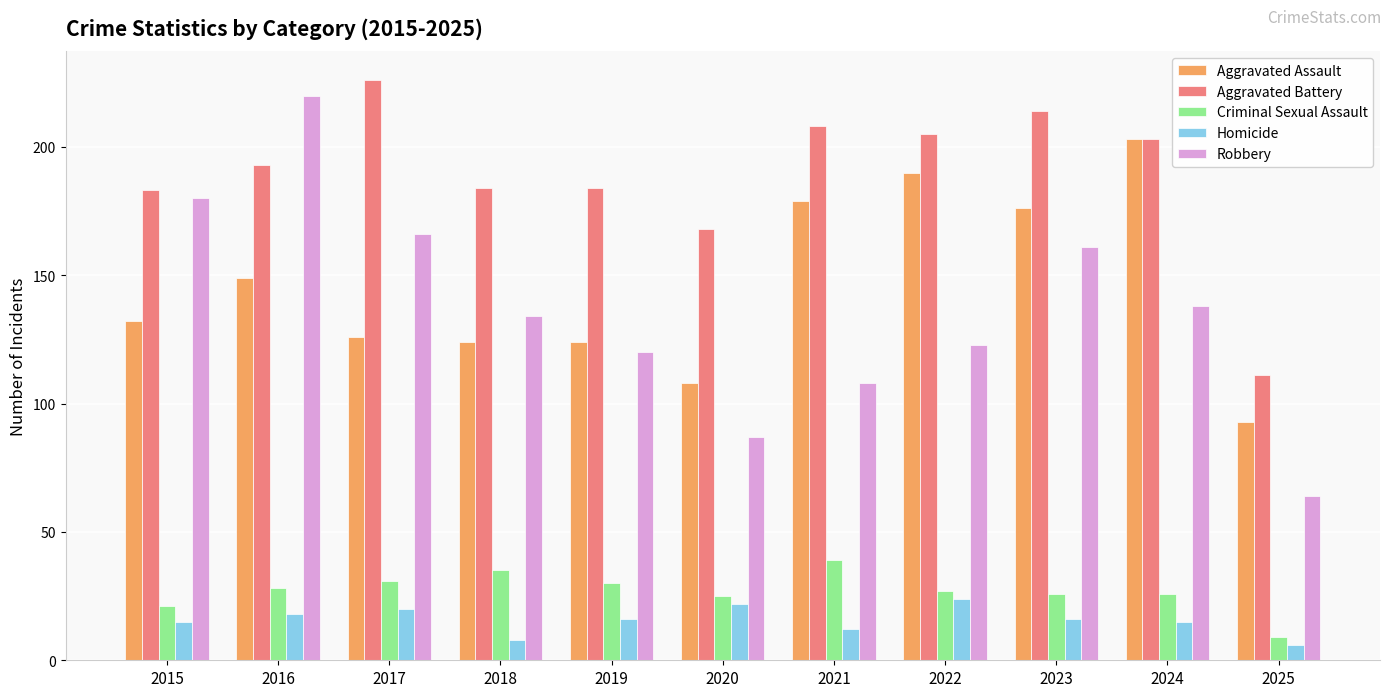

What is the minimum value for Aggravated Battery?

111